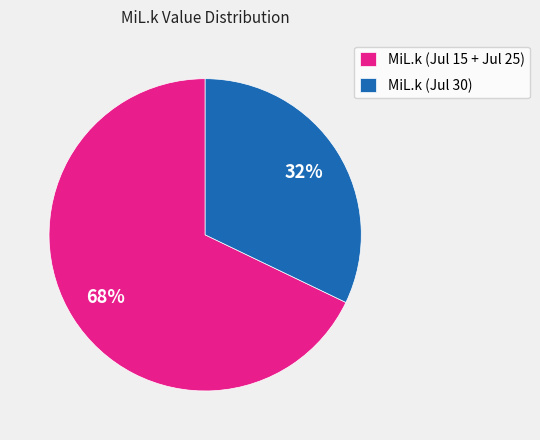

Combined, do MiL.k (Jul 15 + Jul 25) and MiL.k (Jul 30) account for over 50%?

Yes